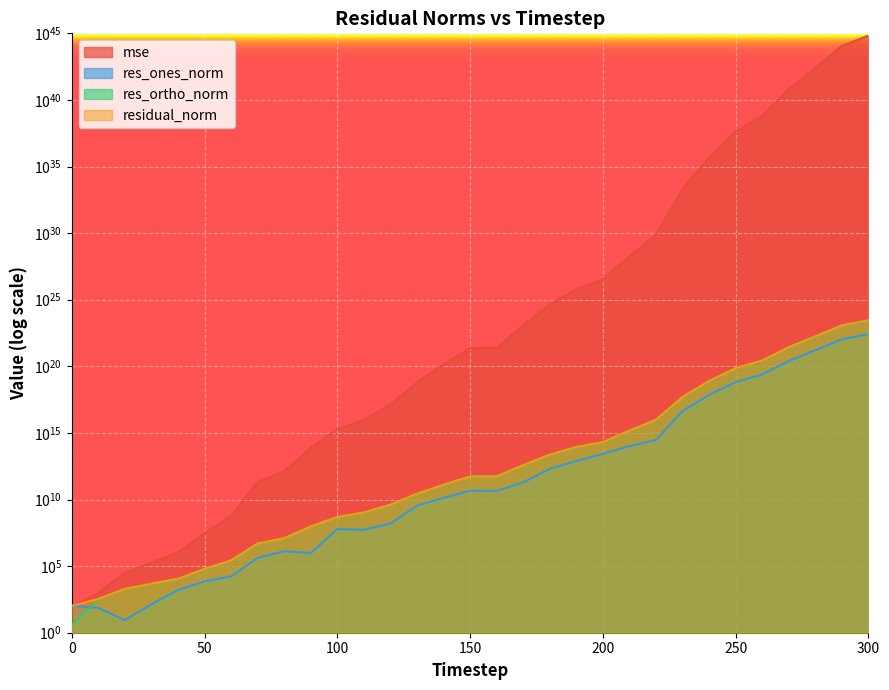

Rank the series at 280 from highest to lowest value.

mse, residual_norm, res_ortho_norm, res_ones_norm